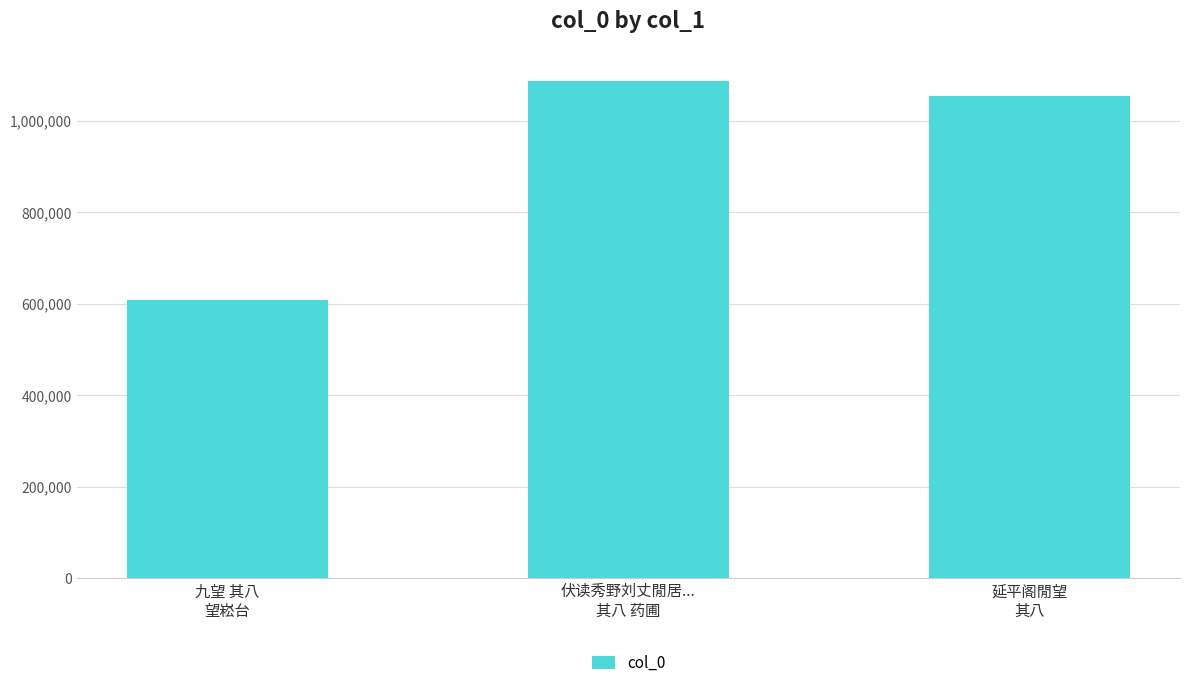

Which category has the lowest value across all series?

九望 其八
望崧台